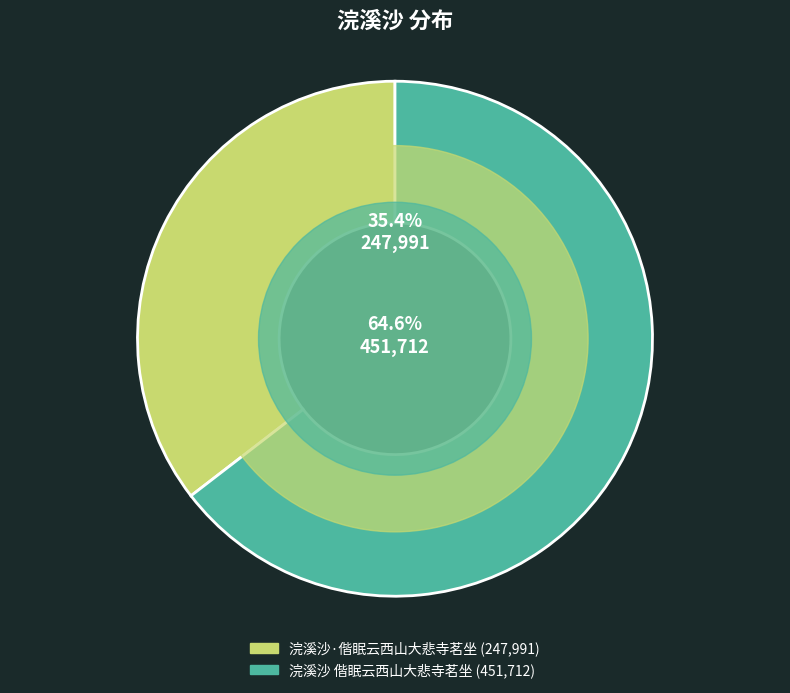

What portion of the pie excludes 浣溪沙·偕眠云西山大悲寺茗坐?

64.6%